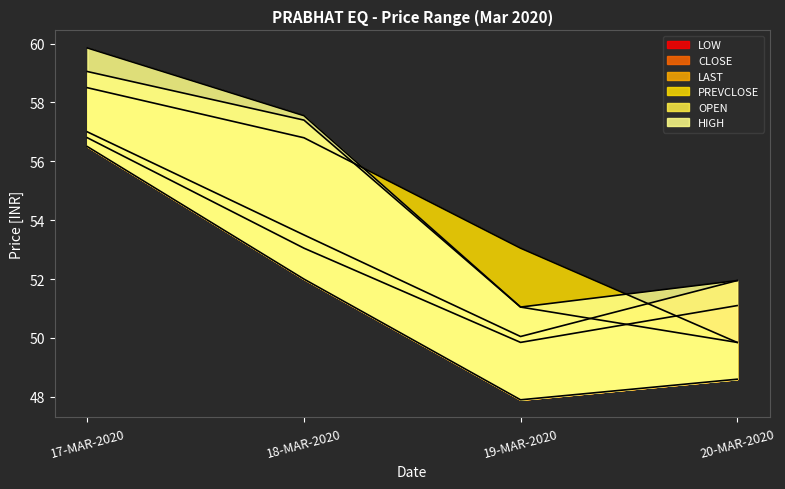

What is the sum of all OPEN values?

217.3